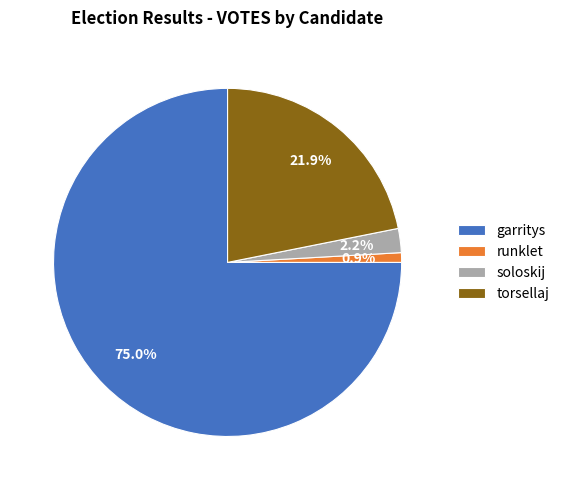

Is it true that torsellaj is 22% of the pie?

True